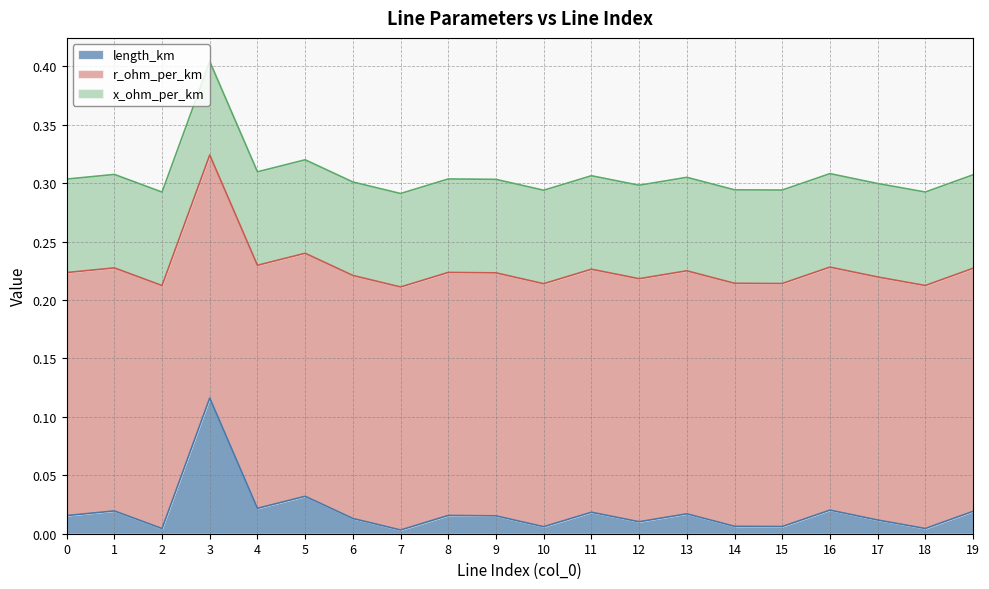

What is the value of the x_ohm_per_km point at the 17th from the left?

0.1